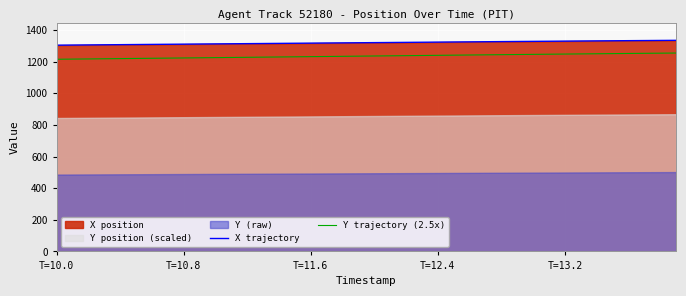

True or false: Y trajectory (2.5x) and X trajectory intersect in this chart.

False